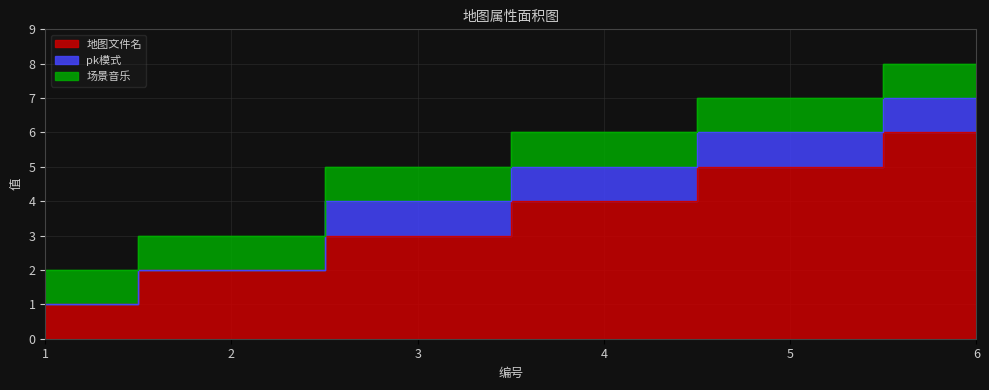

True or false: pk模式 and 场景音乐 intersect in this chart.

False